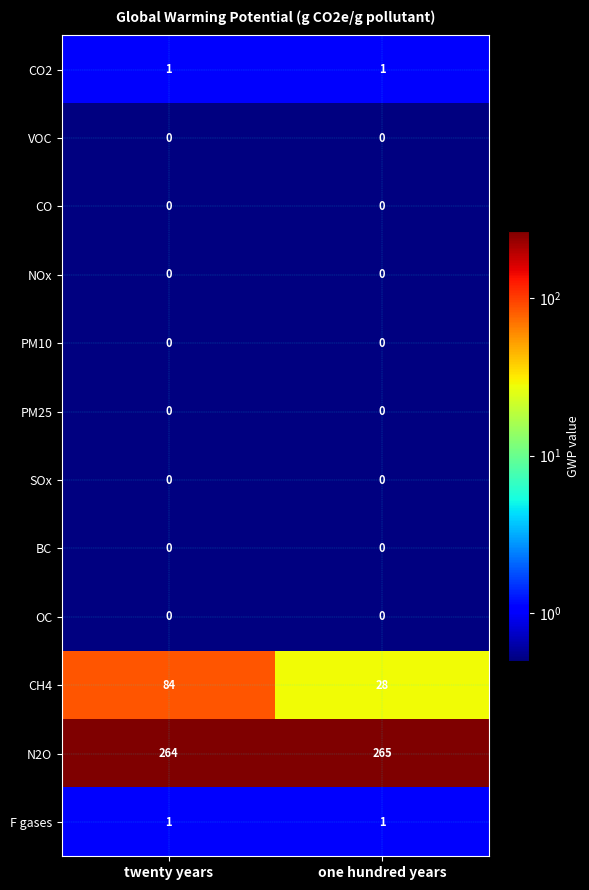

Which category has the highest value across all series?

one hundred years